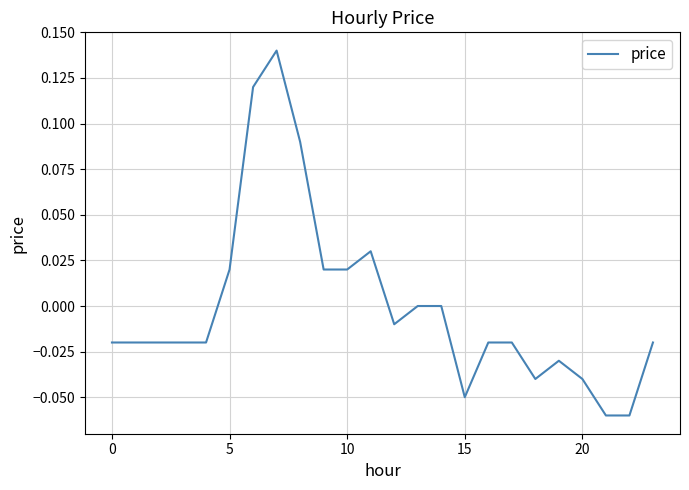

Reading left to right, list all the values displayed in this chart.

-0.0	-0.0	-0.0	-0.0	-0.0	0.0	0.1	0.1	0.1	0.0	0.0	0.0	-0.0	0.0	0.0	-0.1	-0.0	-0.0	-0.0	-0.0	-0.0	-0.1	-0.1	-0.0